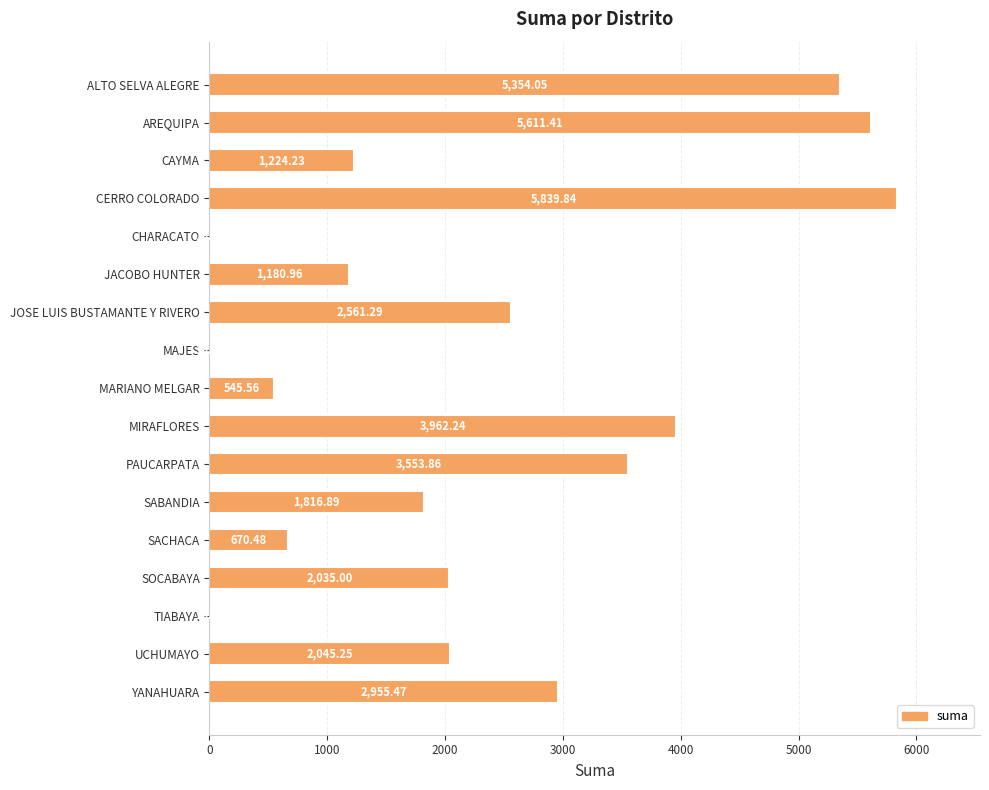

What is the sum of all values?

39401.5